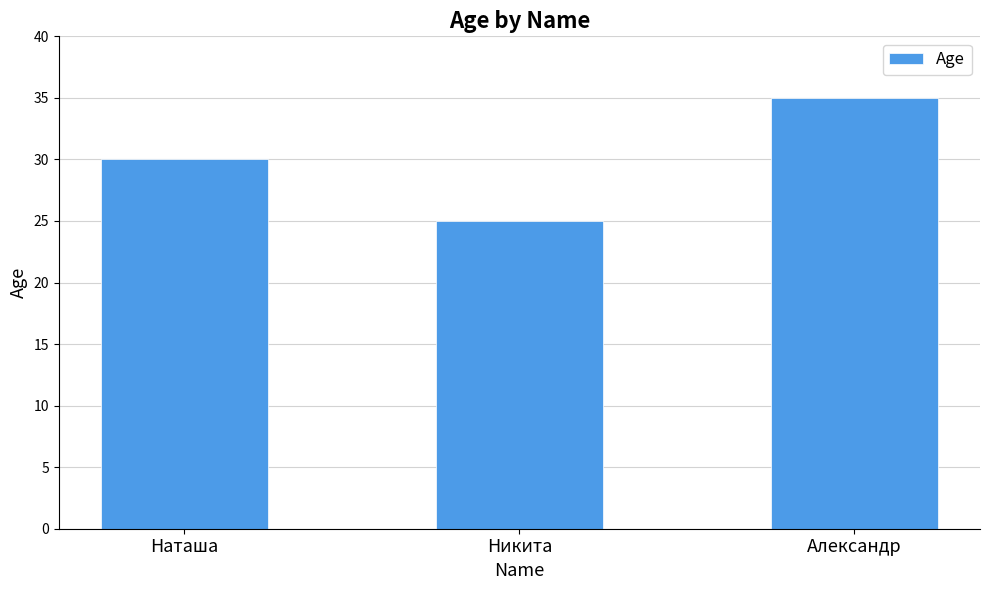

What is the maximum value shown in the chart?

35